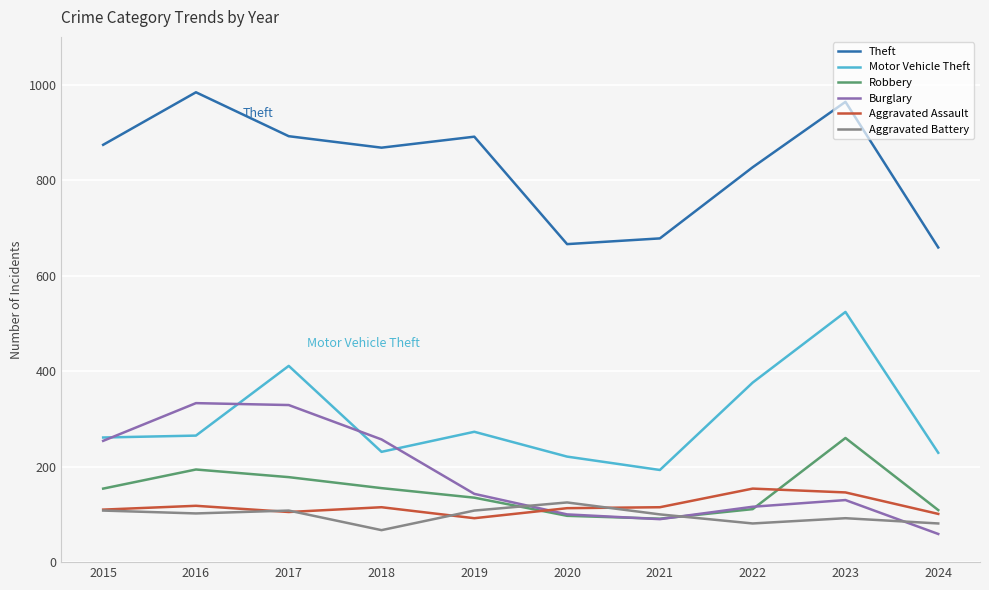

The Theft series shows 155 at 2024. True or false?

False